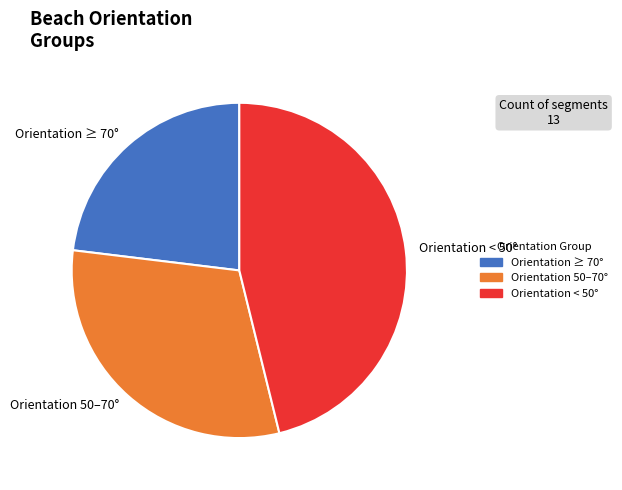

Approximately how many times larger is the value at Orientation < 50° compared to Orientation ≥ 70°?

2.0